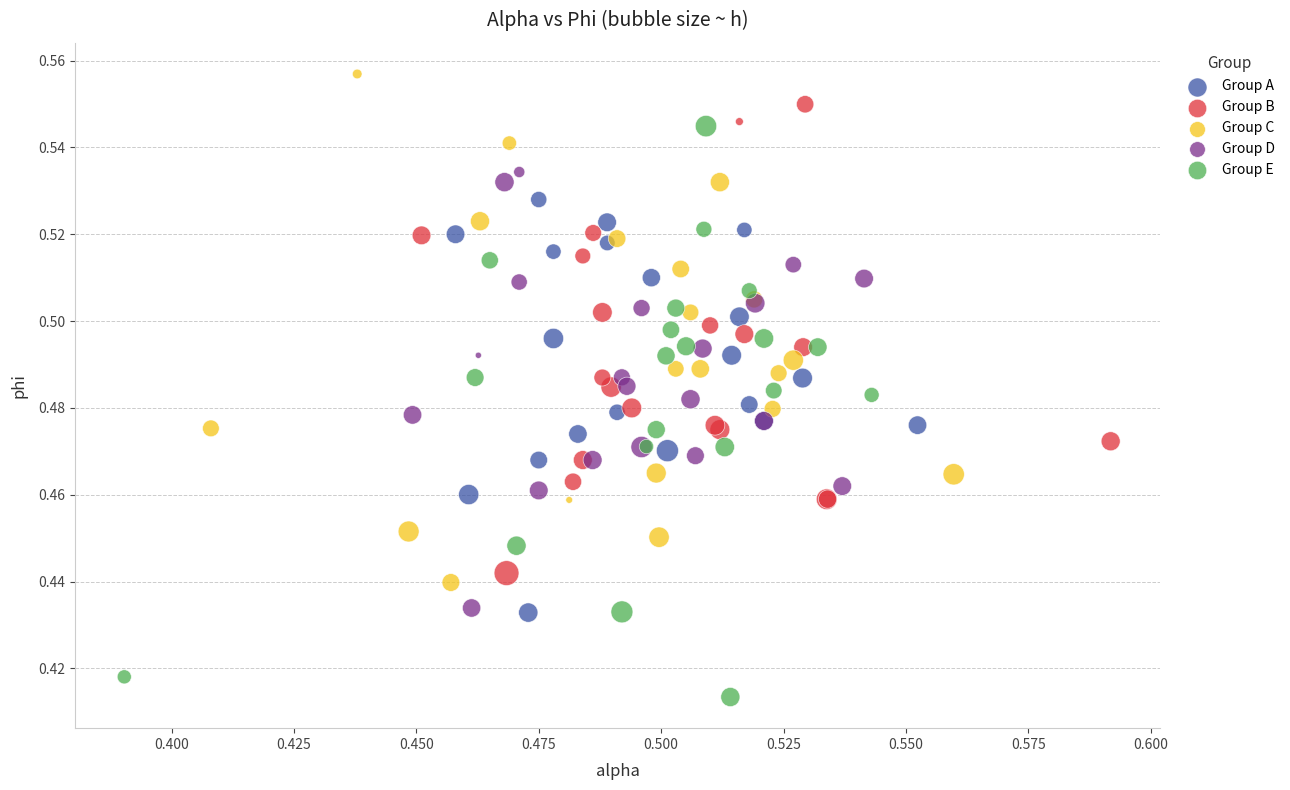

Which series reaches the minimum Y coordinate?

Group E